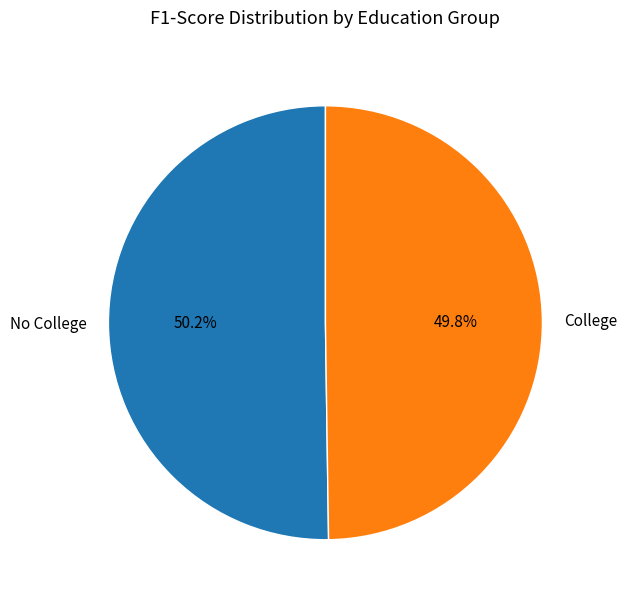

Is there a majority slice in this chart?

Yes